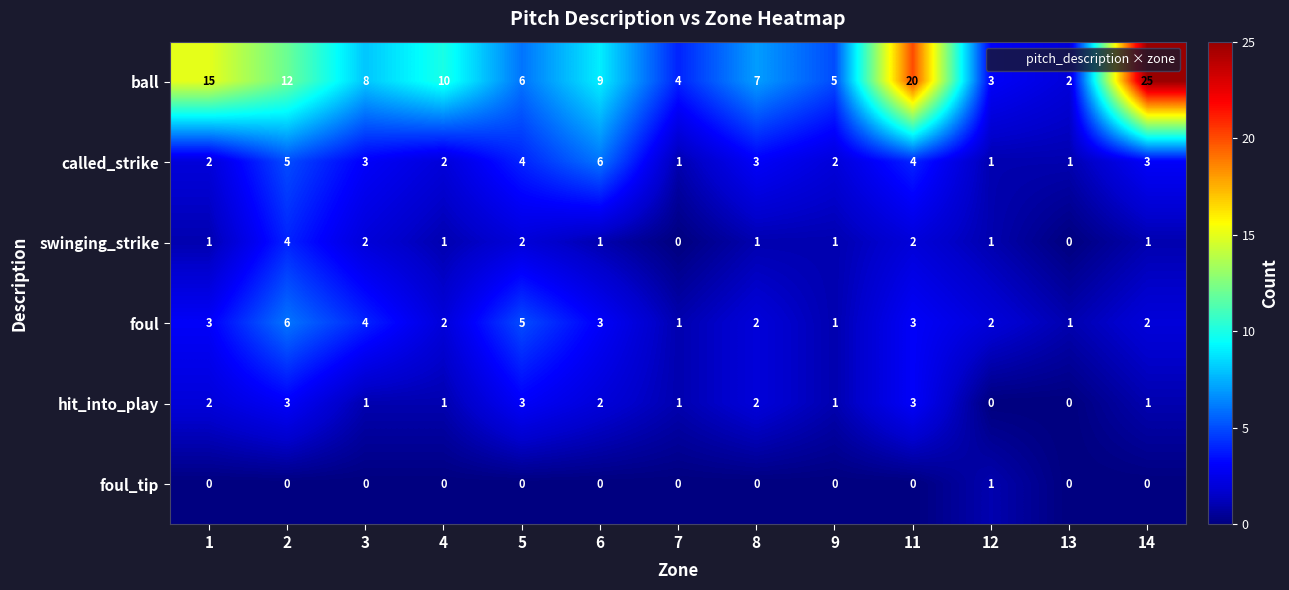

At how many categories does at least one series exceed 19?

2